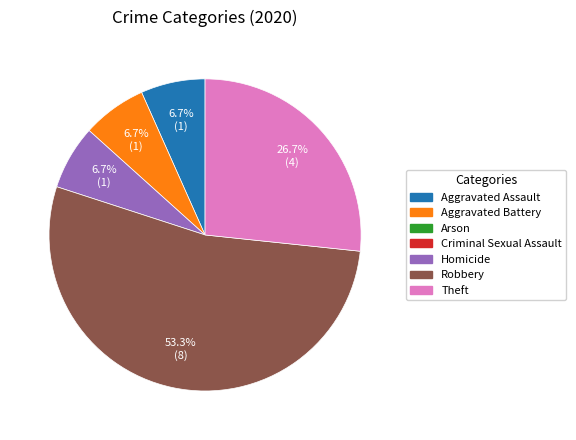

Is there any slice that represents more than half of the pie?

Yes